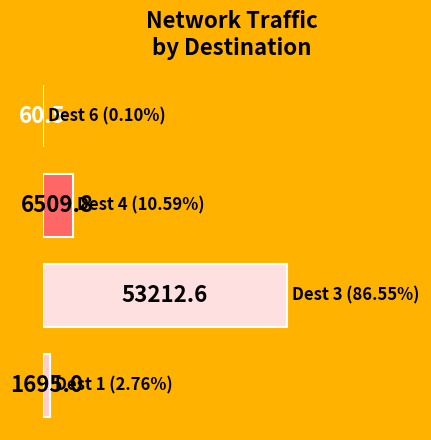

What is the sum of all values?

61477.9